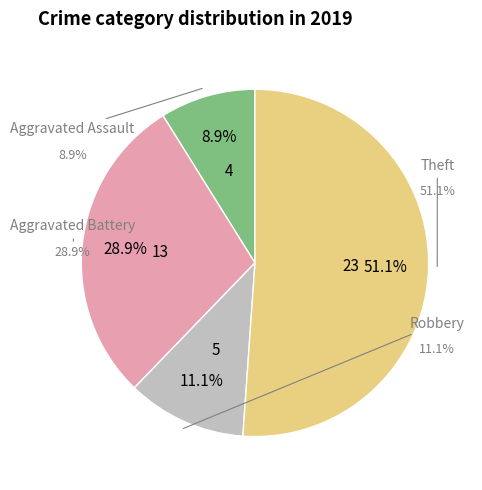

What percentage is NOT represented by Aggravated Assault?

91.1%